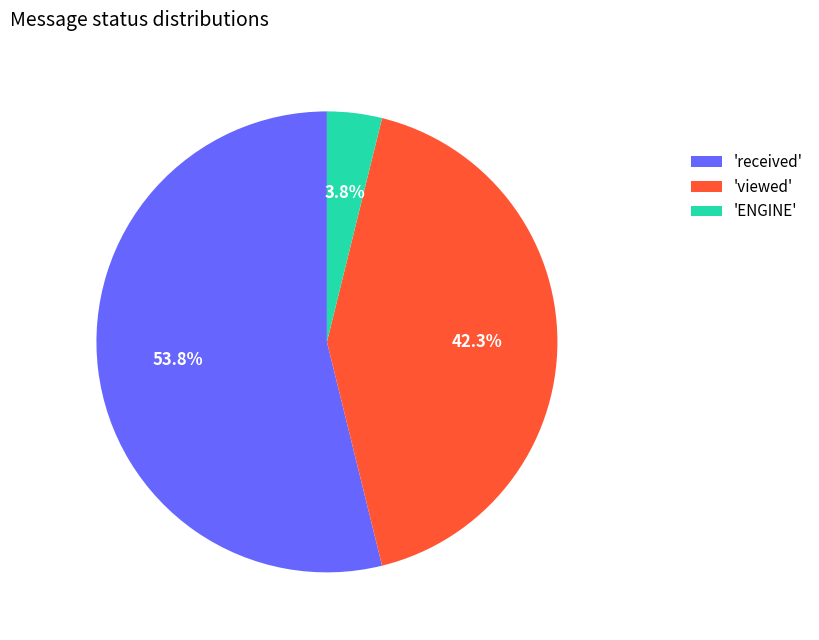

How much of the chart is everything except 'viewed'?

57.7%